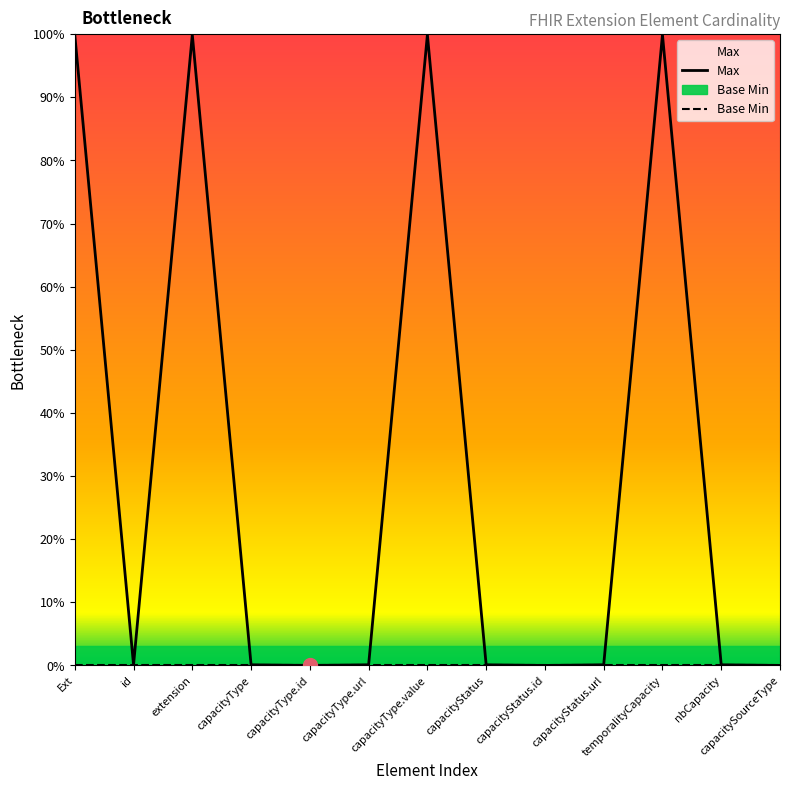

The value at capacityType is 2. True or false?

False